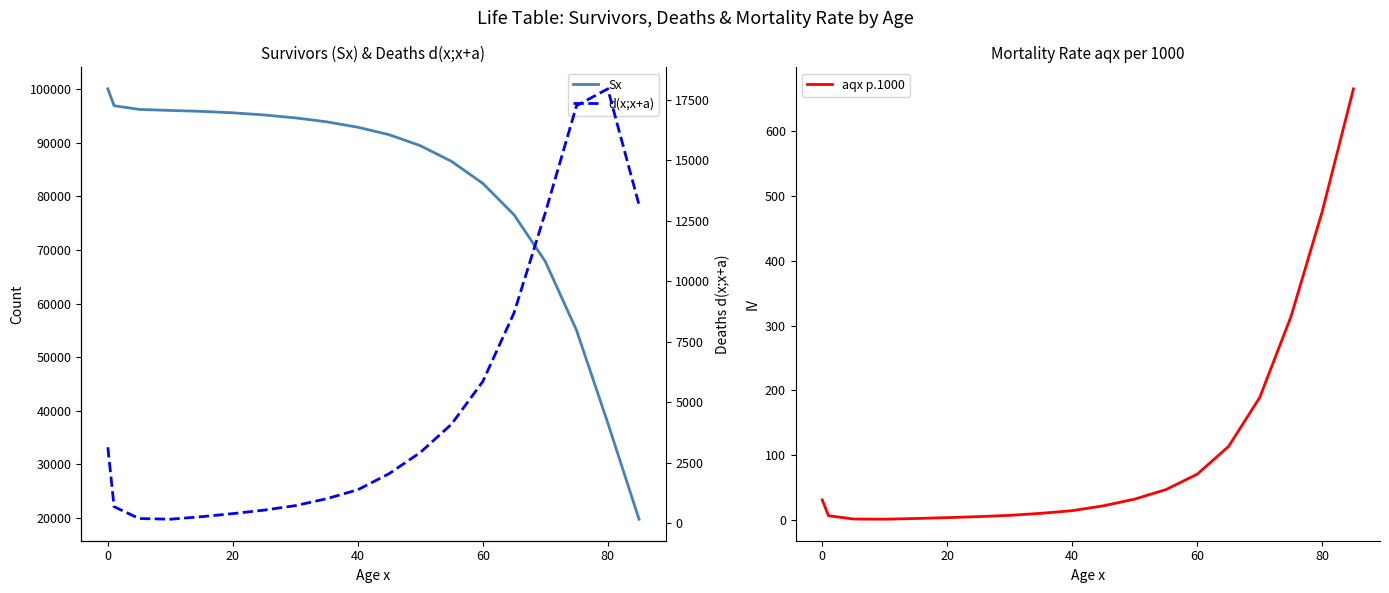

What is the smallest value displayed?

1.8